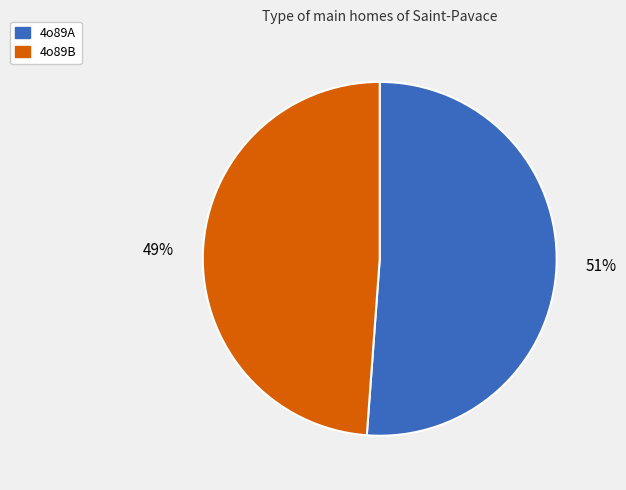

Which category has the smallest portion of the pie?

4o89B